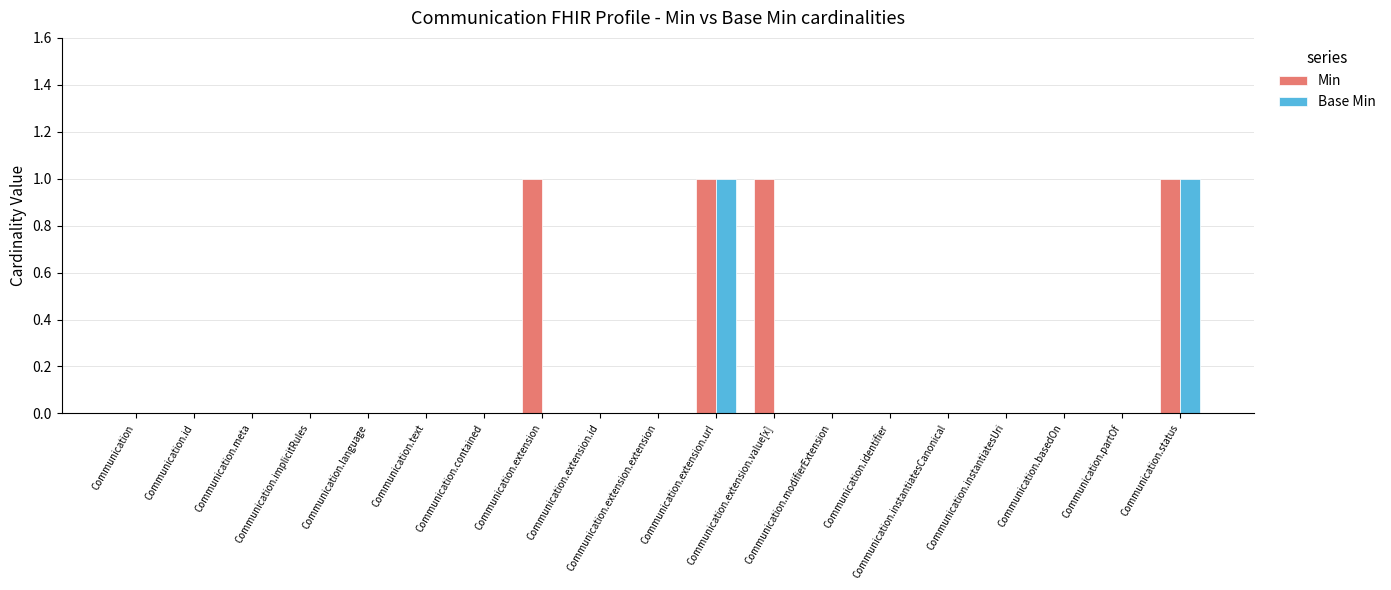

What is the sum of all Min values?

4